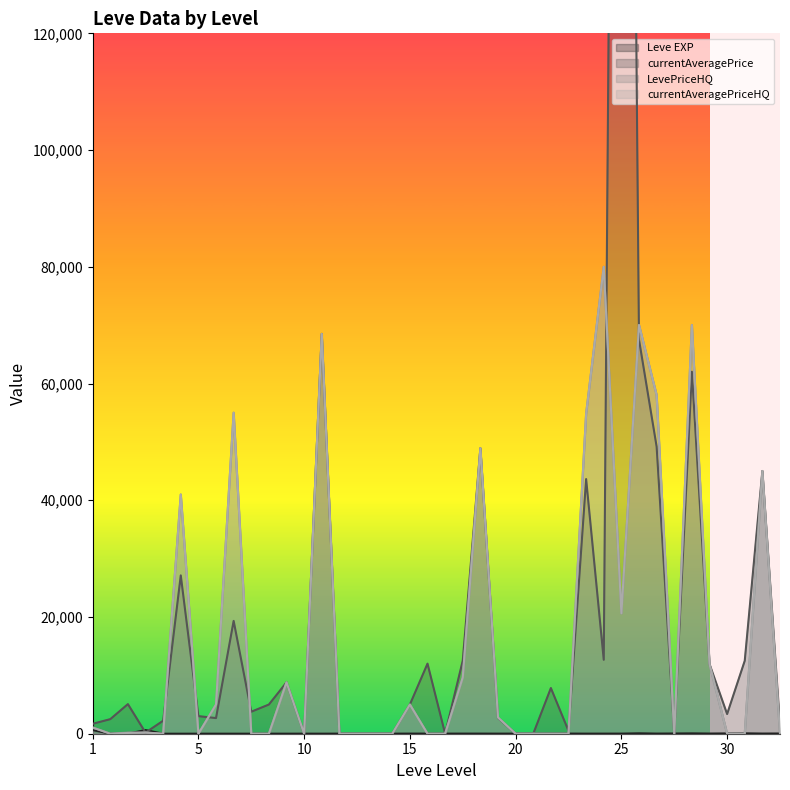

What is the difference between the currentAveragePriceHQ values at 25 and 10?

20626.4